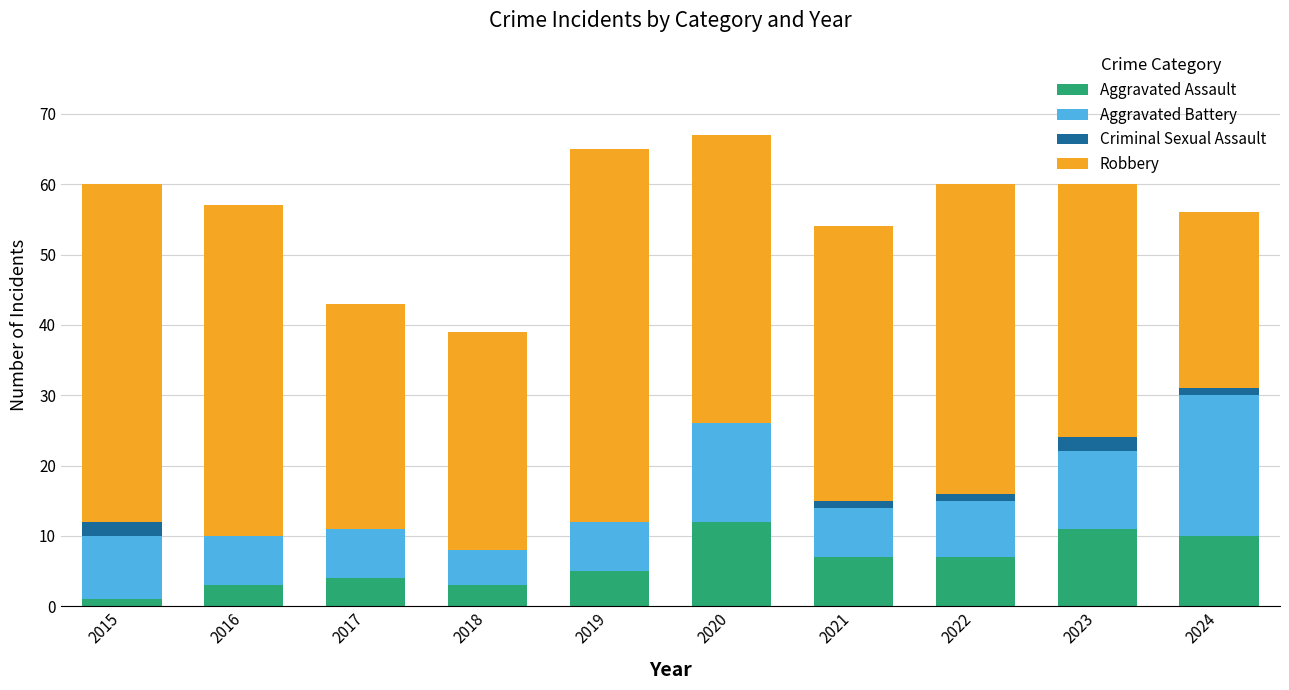

Is it true that Aggravated Assault equals 6 at 2024?

False